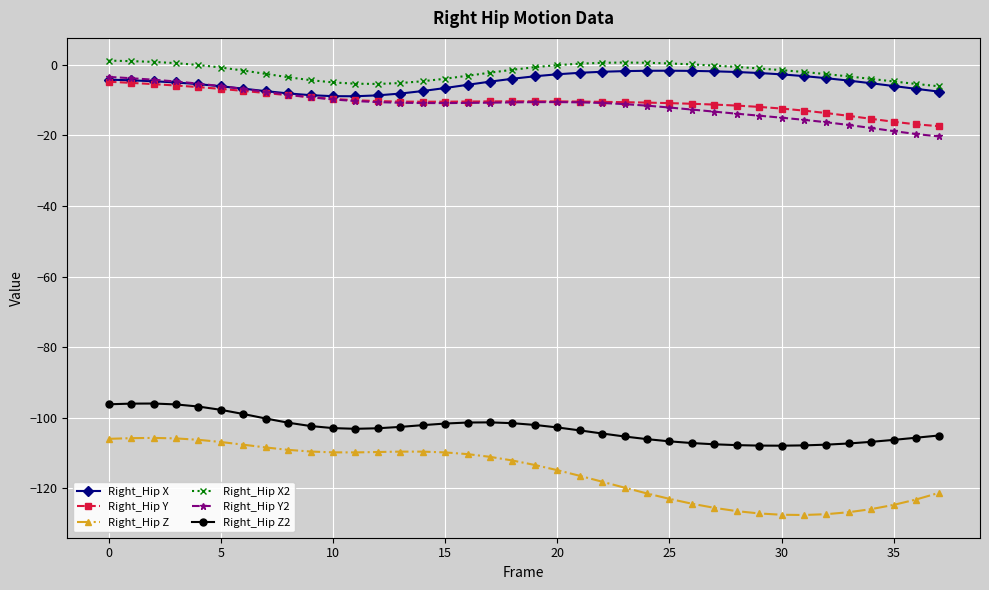

Which series has the largest range (max minus min)?

Right_Hip Z